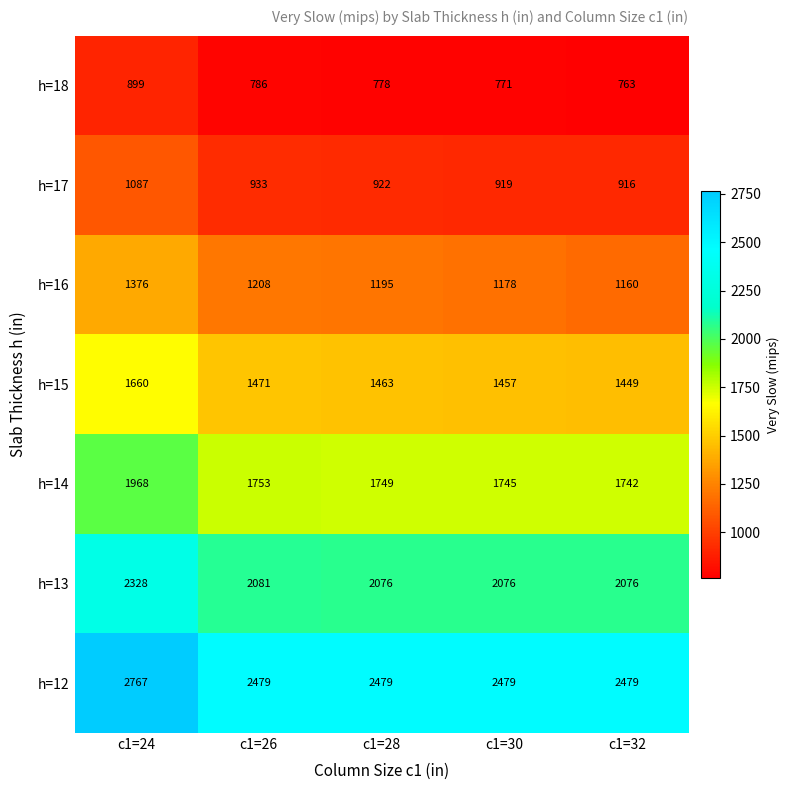

Which series has the widest spread of values?

h=12